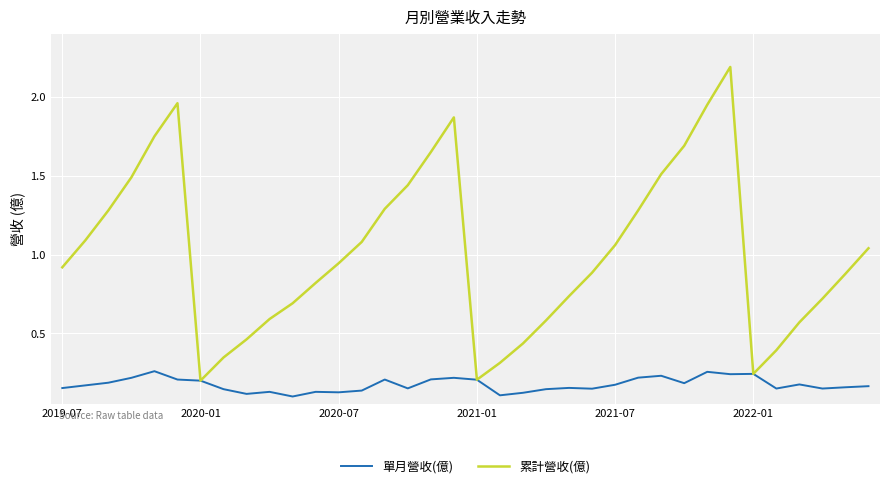

Which series has the largest range (max minus min)?

累計營收(億)